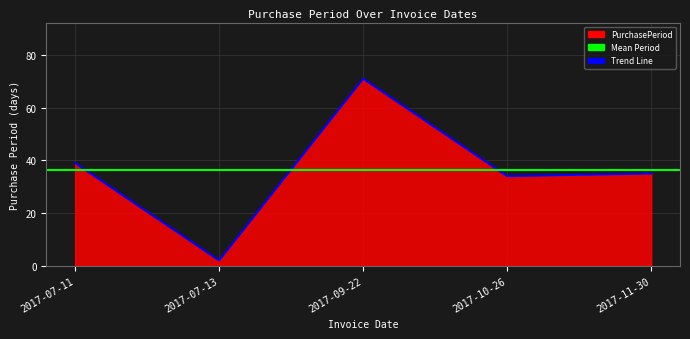

What is the label of the 2nd point from the right?

2017-10-26